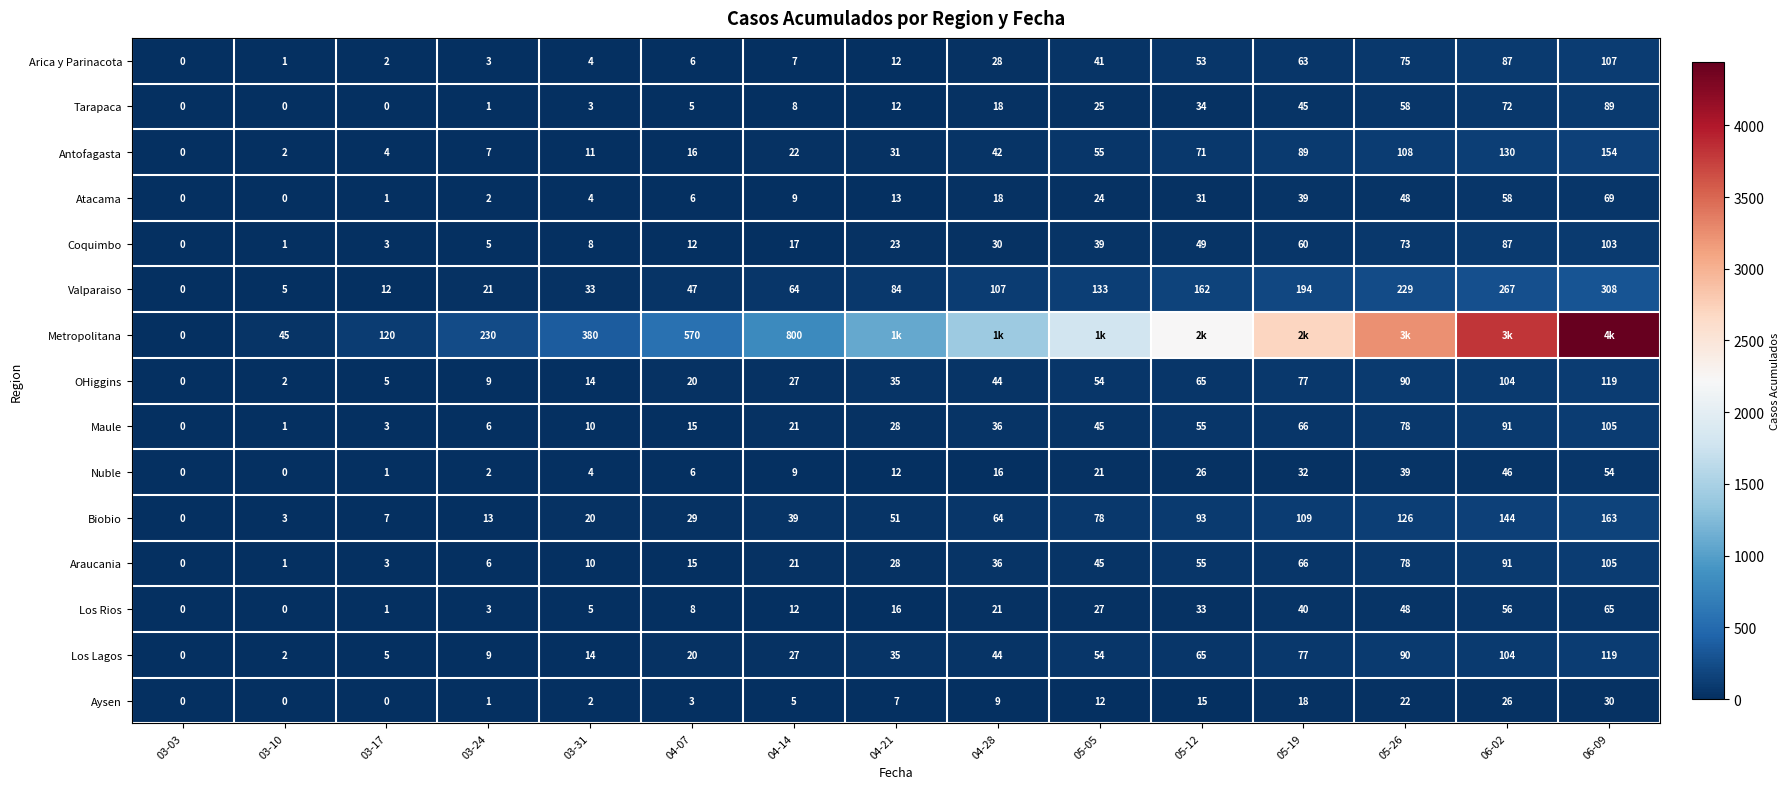

What is the greatest value displayed?

4440